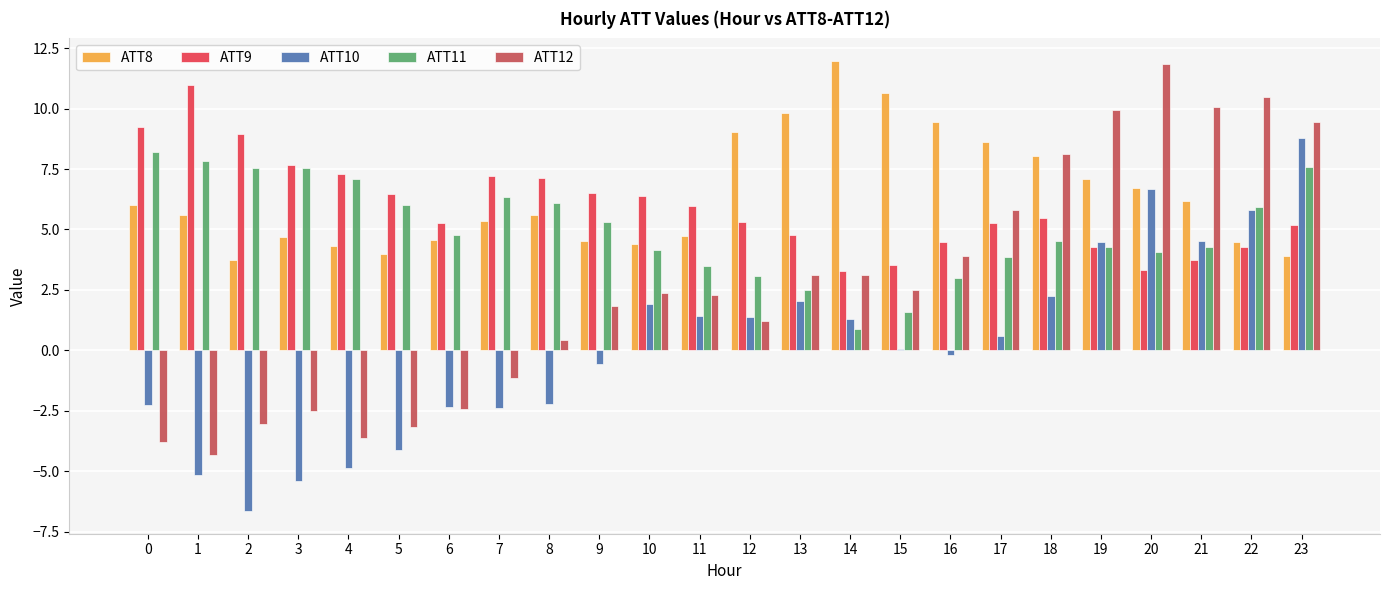

Which series changed the most between 12 and 19?

ATT12